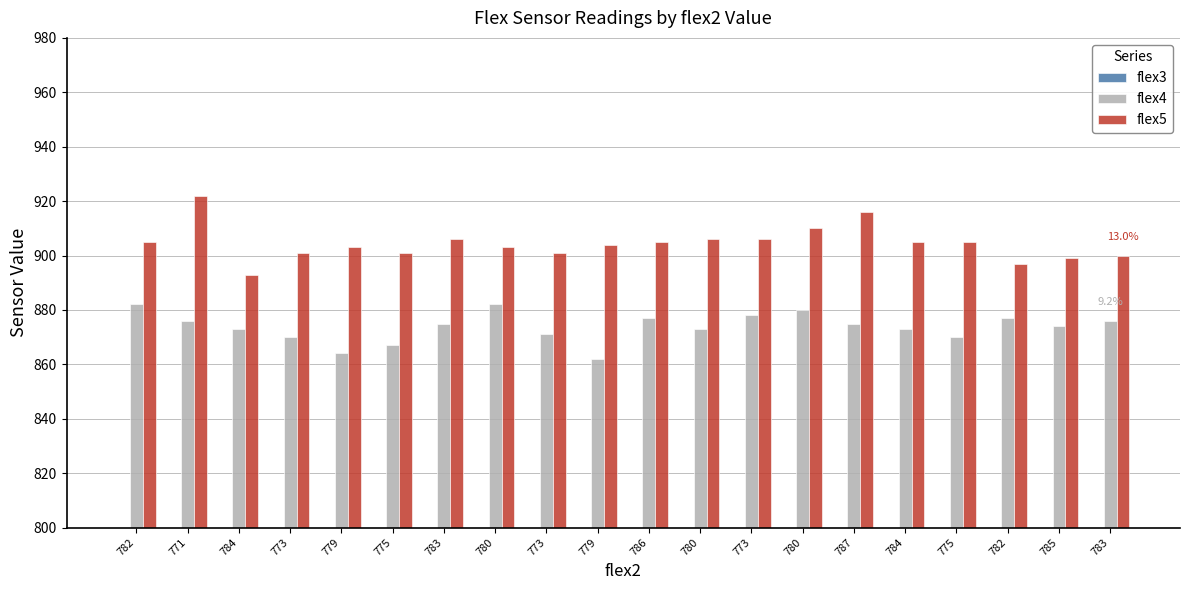

Which category has the highest value across all series?

771